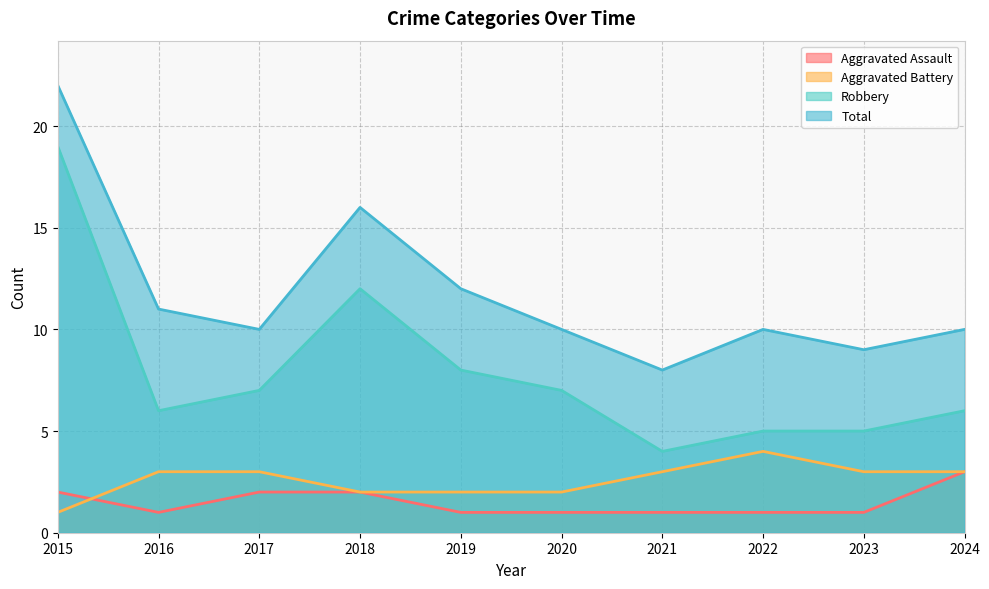

At which category does the chart reach its minimum across all series?

2016